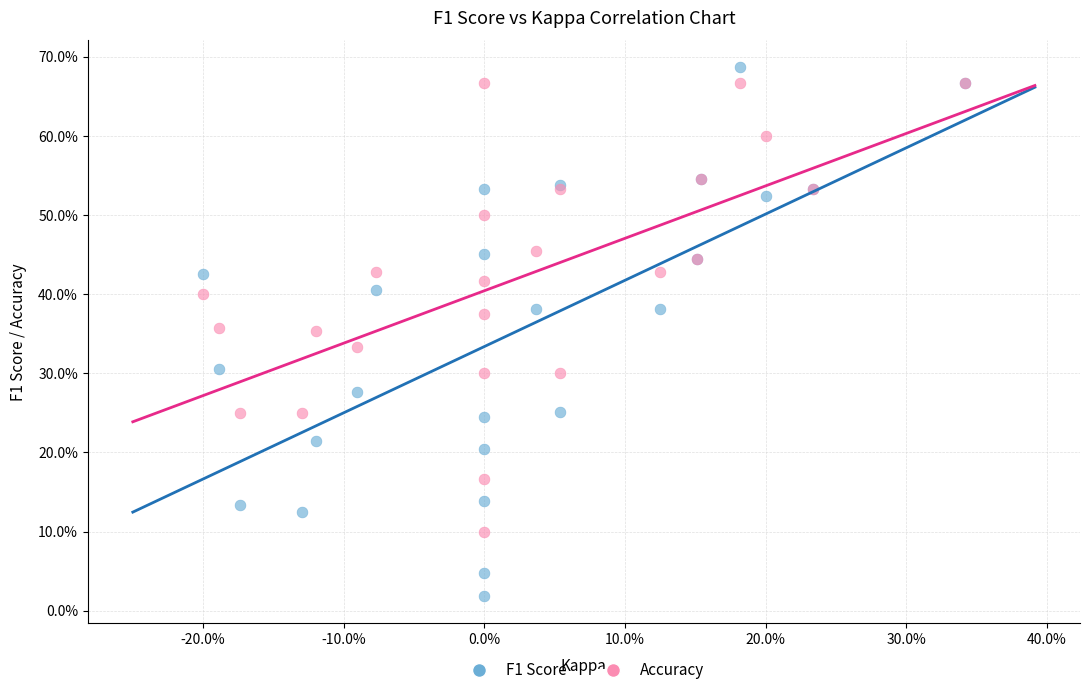

What are all the series names shown in the legend?

F1 Score, Accuracy